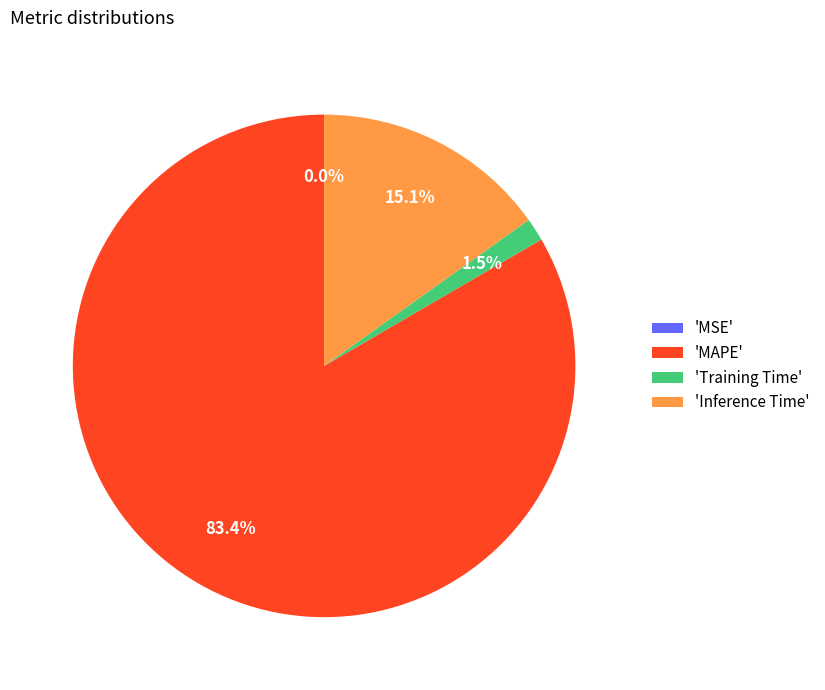

Is the sum of 'MAPE' and 'Training Time' greater than half?

Yes